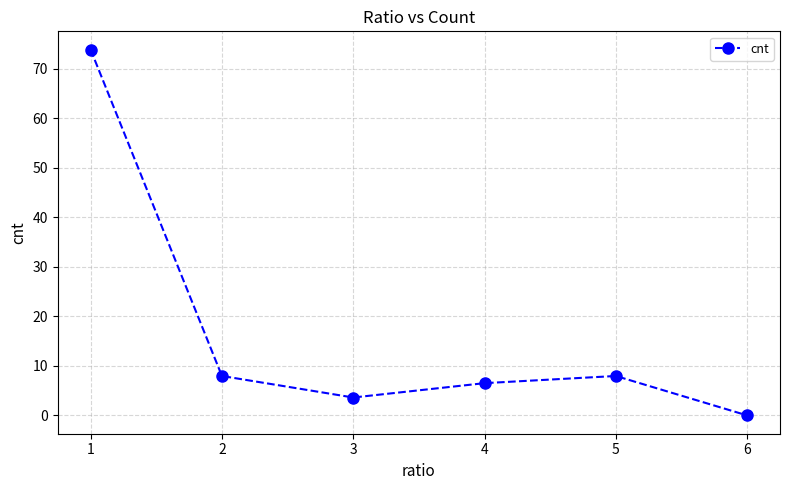

Is it true that the value at 6 is 0.0?

True